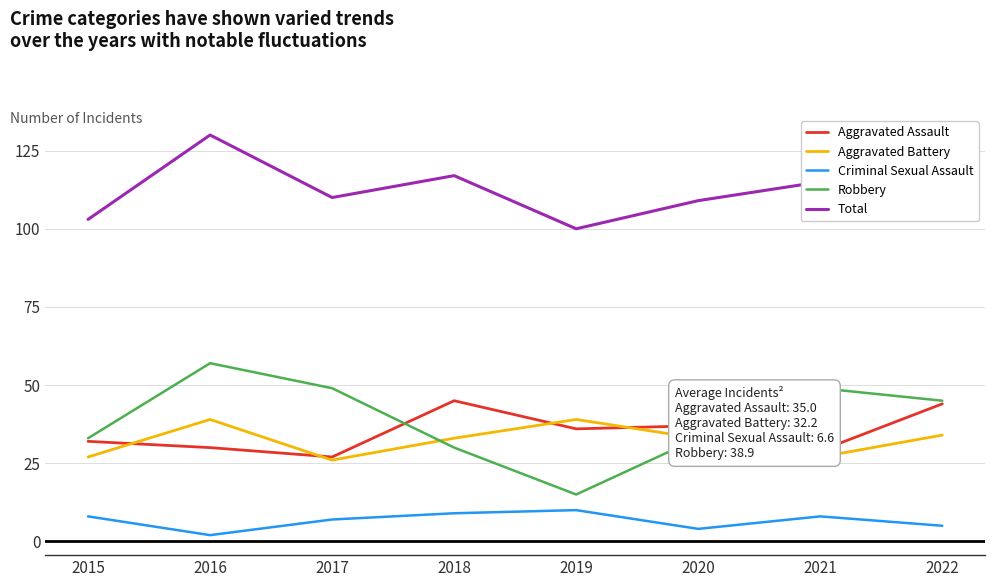

List the series in order of their peak value, lowest first.

Criminal Sexual Assault, Aggravated Battery, Aggravated Assault, Robbery, Total